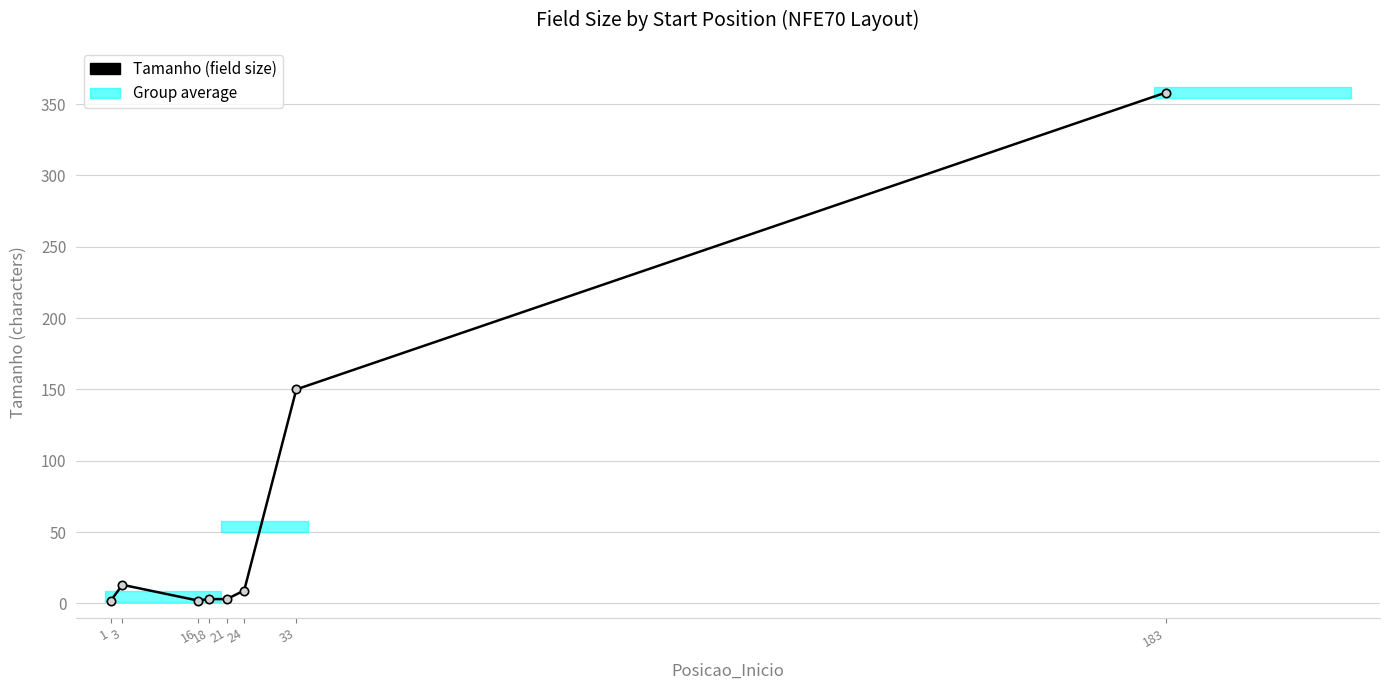

What is the difference between the maximum and minimum values?

356